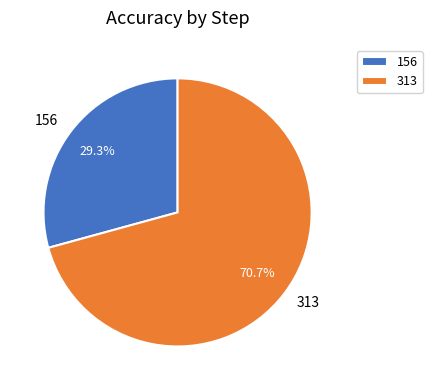

Is the sum of 313 and 156 greater than half?

Yes